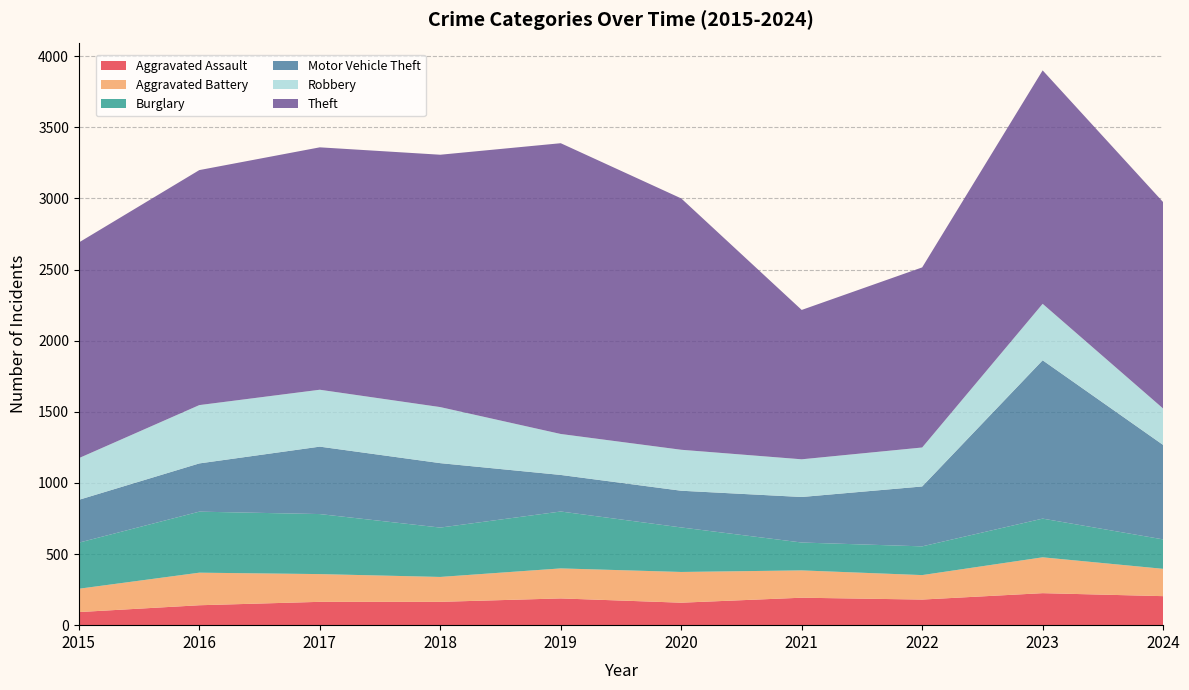

Reading right to left, list all the values displayed in this chart.

Aggravated Assault: 2024=204	2023=225	2022=180	2021=193	2020=158	2019=188	2018=164	2017=164	2016=140	2015=92
Aggravated Battery: 2024=192	2023=252	2022=172	2021=192	2020=216	2019=211	2018=175	2017=195	2016=229	2015=164
Burglary: 2024=207	2023=272	2022=202	2021=196	2020=313	2019=400	2018=347	2017=422	2016=429	2015=324
Motor Vehicle Theft: 2024=664	2023=1113	2022=421	2021=320	2020=258	2019=257	2018=453	2017=474	2016=339	2015=301
Robbery: 2024=256	2023=397	2022=274	2021=265	2020=288	2019=288	2018=394	2017=400	2016=410	2015=293
Theft: 2024=1451	2023=1641	2022=1266	2021=1050	2020=1767	2019=2044	2018=1774	2017=1704	2016=1652	2015=1516